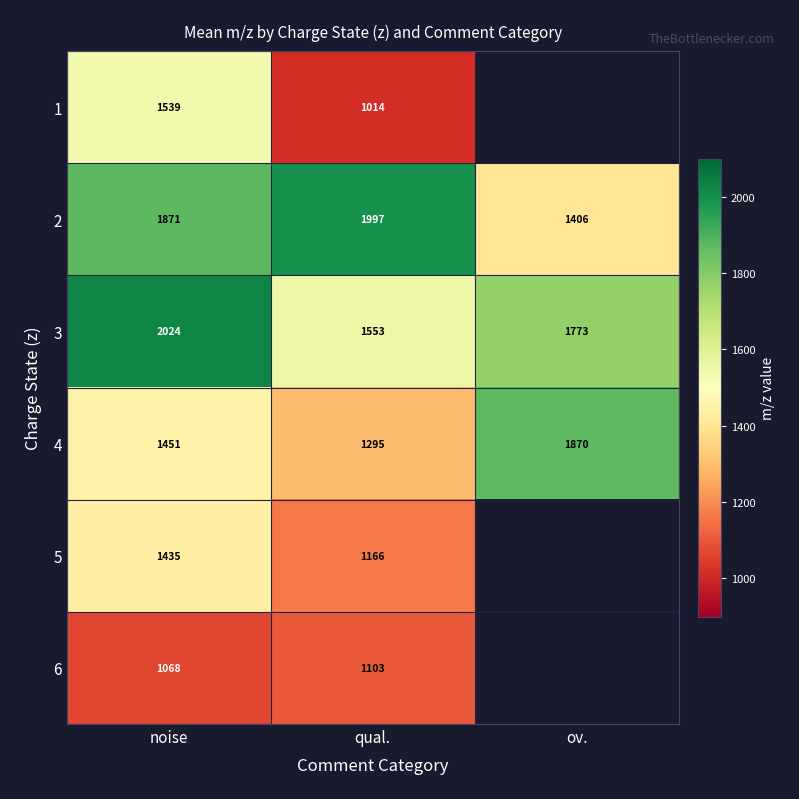

At noise, list the series in order from smallest to largest.

6, 5, 4, 1, 2, 3